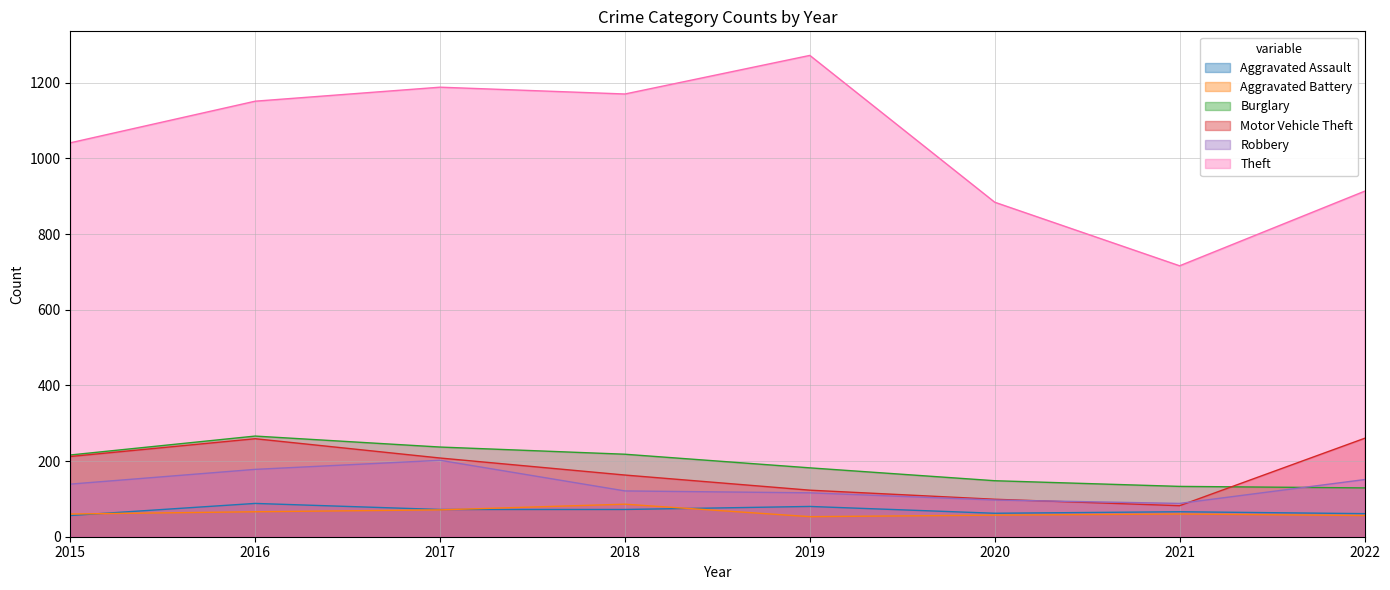

The Aggravated Assault series shows 66 at 2021. True or false?

True